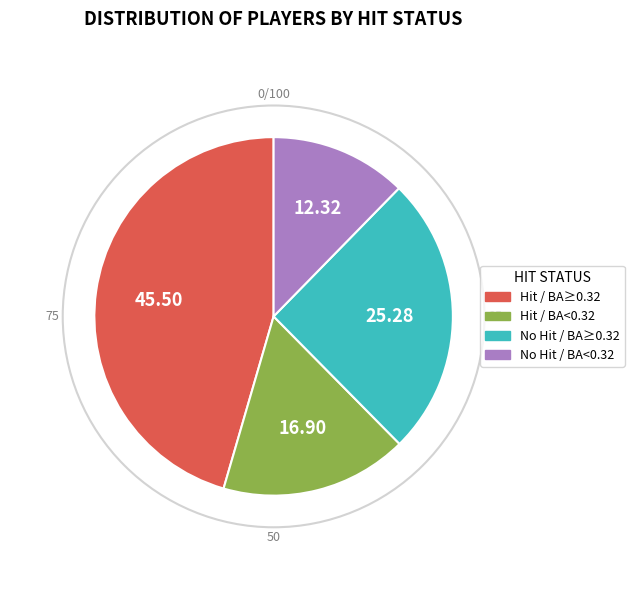

Is there any slice that represents more than half of the pie?

No